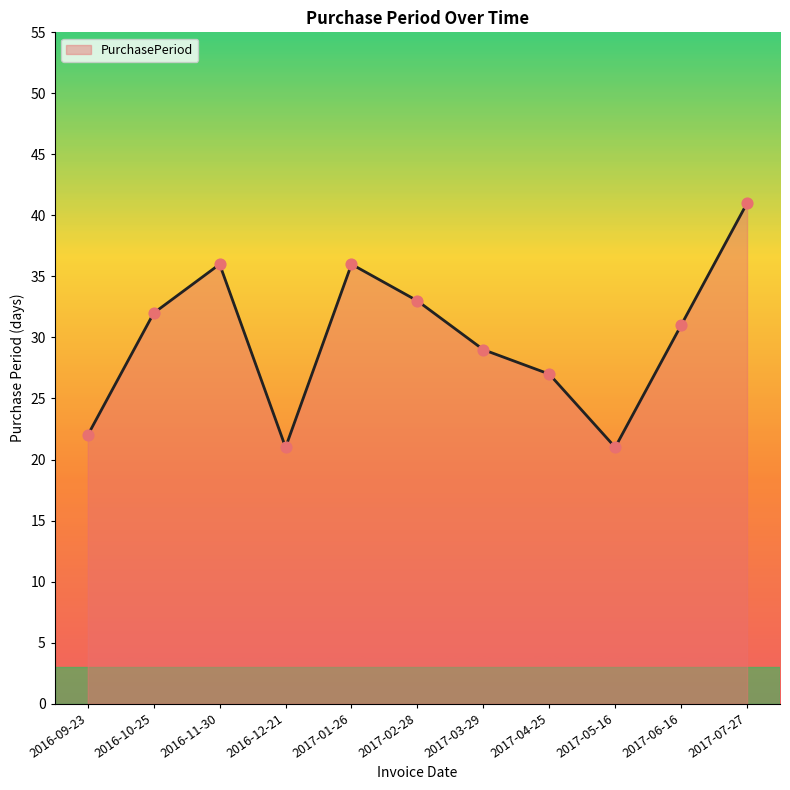

What is the ratio of the value at 2016-09-23 to the value at 2017-04-25?

0.8